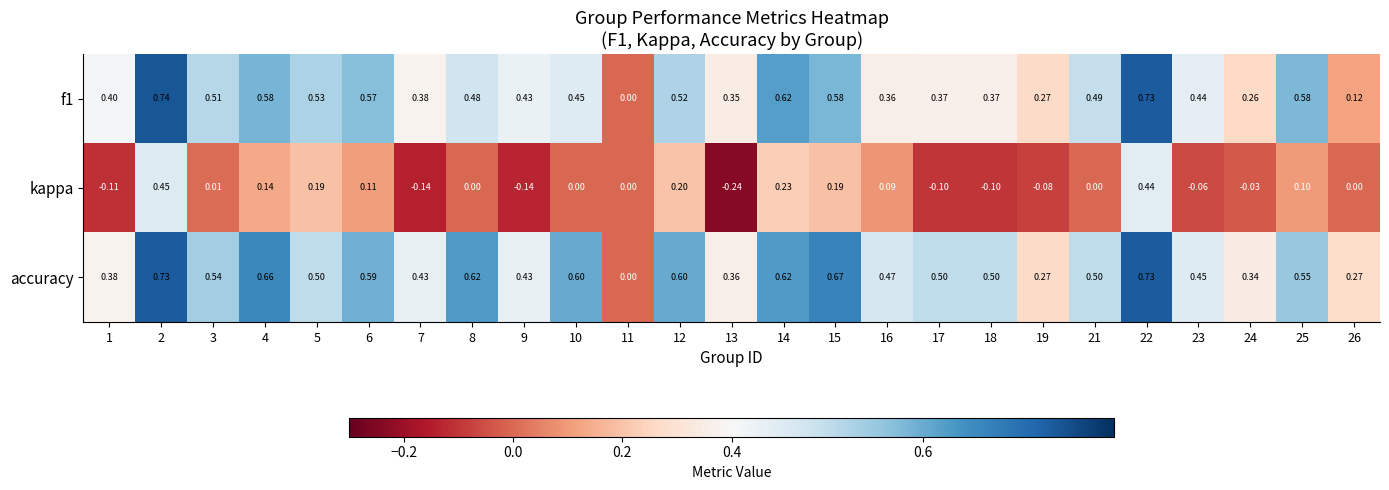

Which series has the largest total across all categories?

accuracy